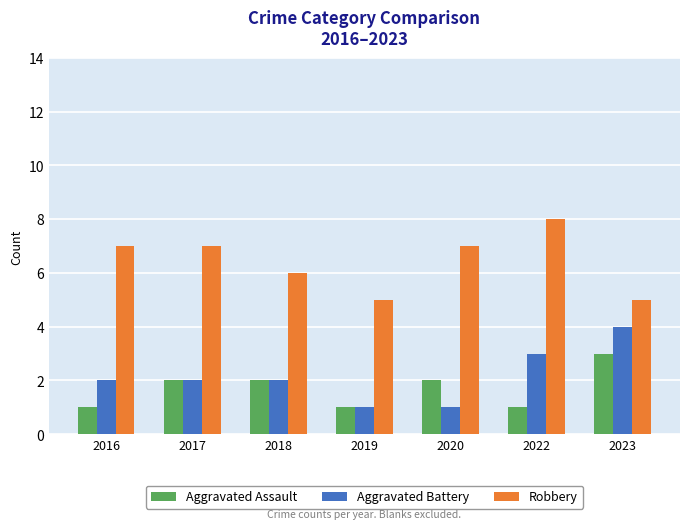

What is the sum of all Aggravated Battery values?

15